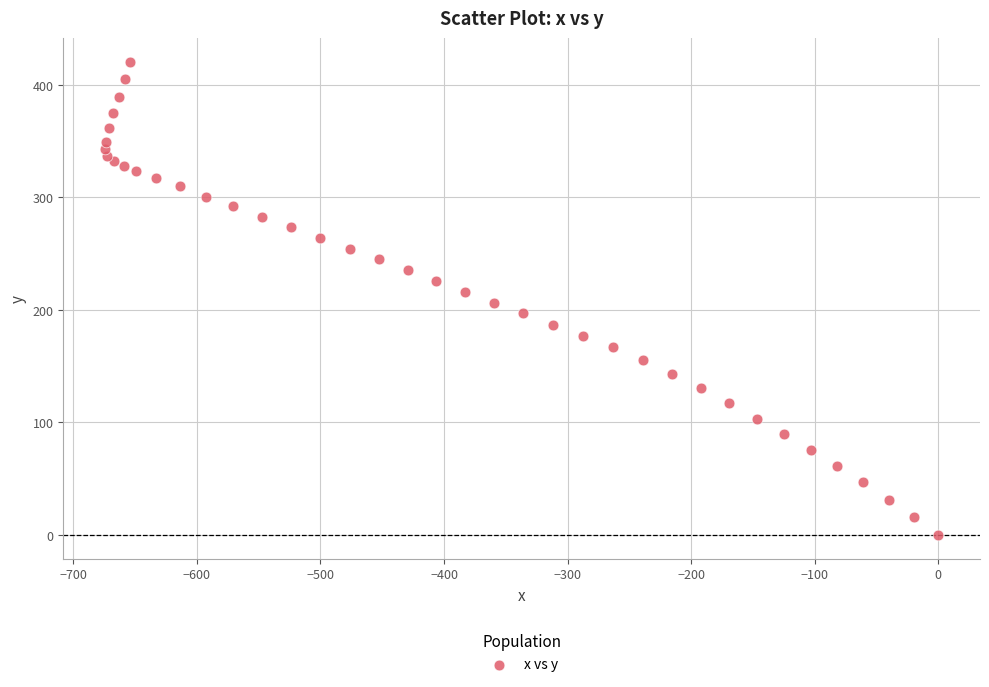

What is the range of X values (max minus min)?

674.4